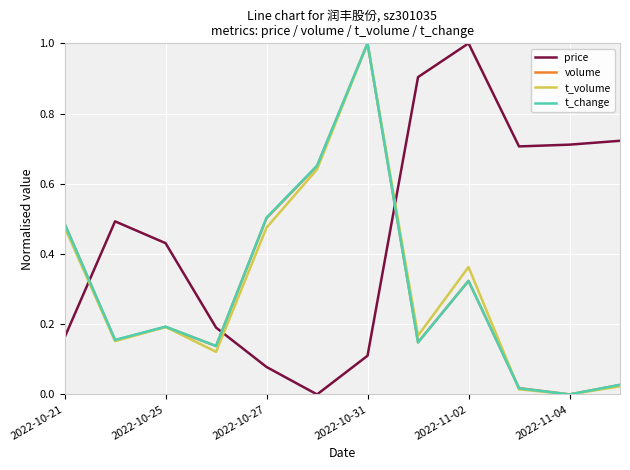

Is this an area chart (filled region under the line)?

No